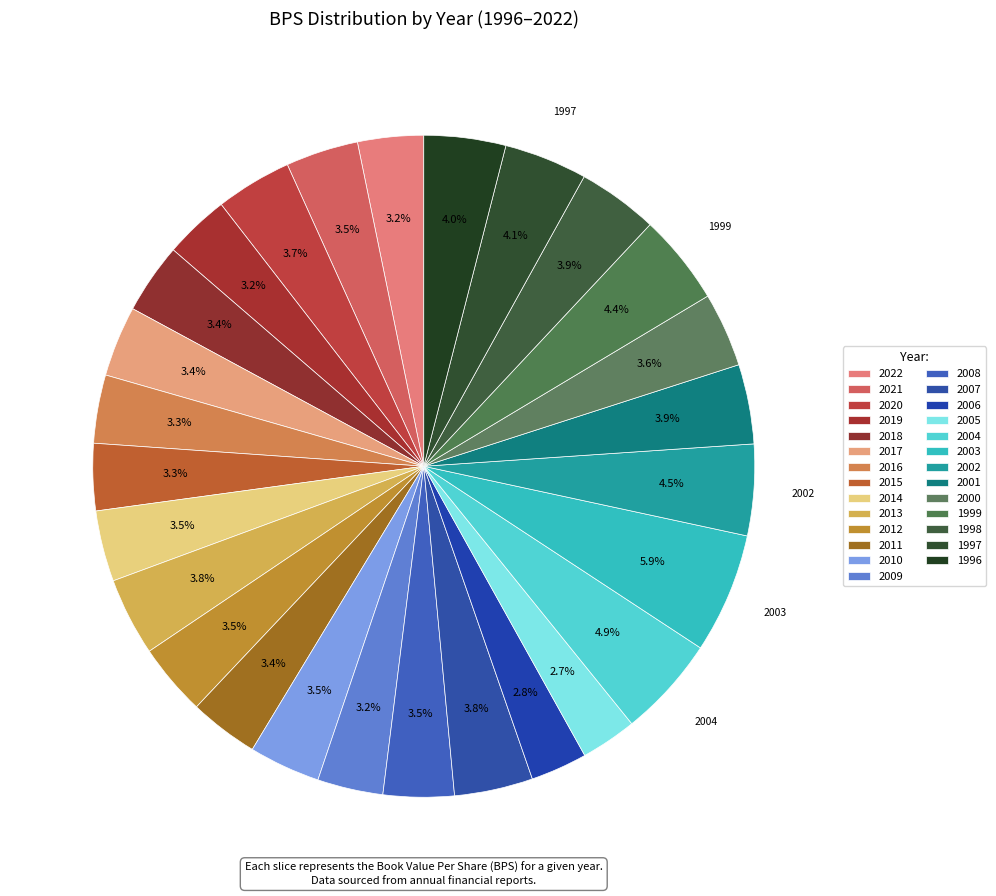

To the nearest percent, what is the combined percentage of 2017 and 2000?

7%